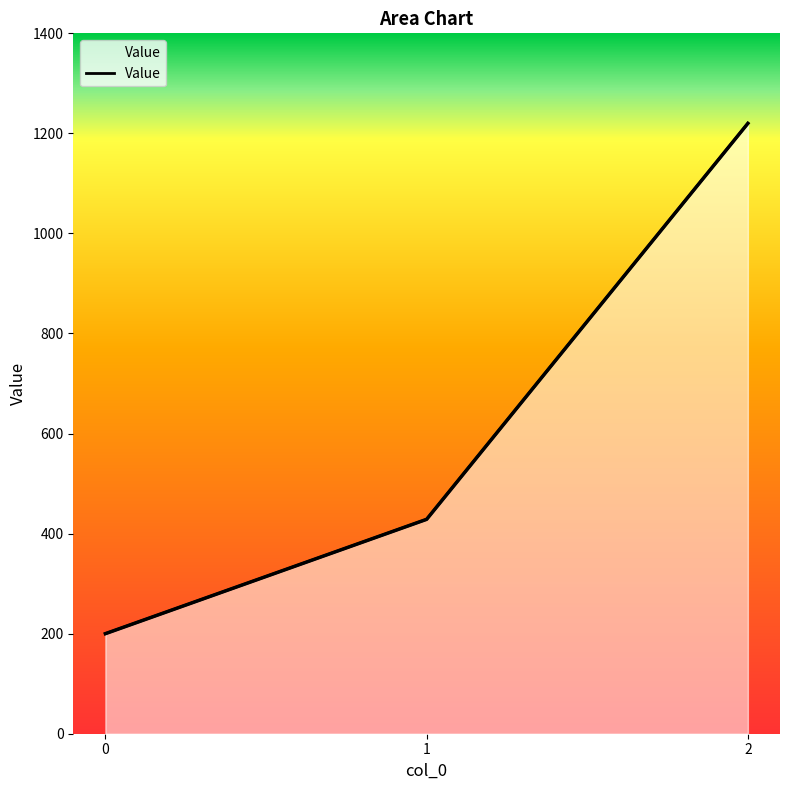

Rank the categories by value from highest to lowest.

2, 1, 0